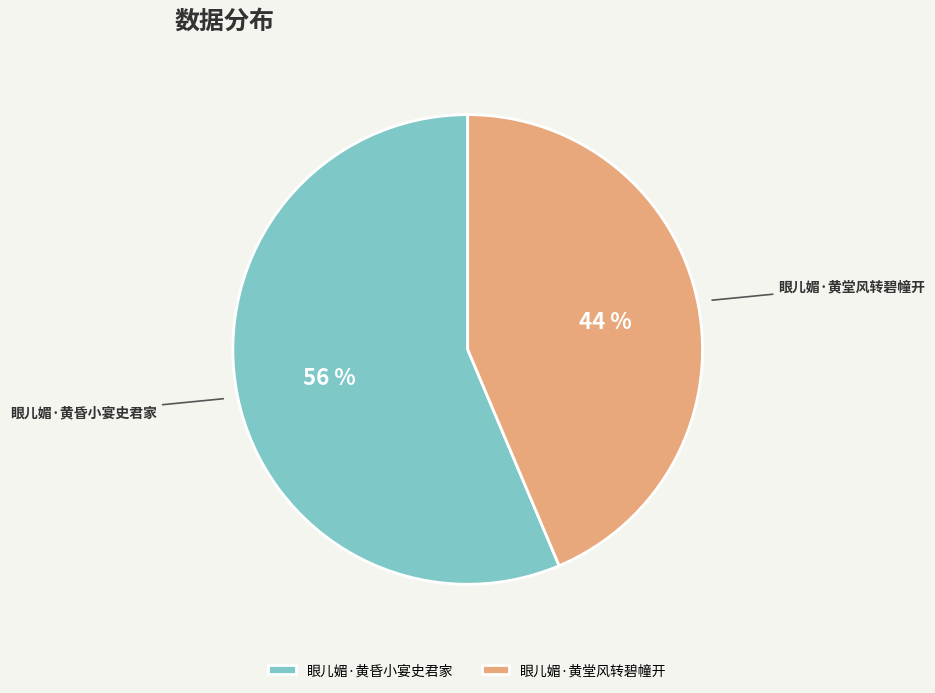

Combined, do 眼儿媚·黄昏小宴史君家 and 眼儿媚·黄堂风转碧幢开 account for over 50%?

Yes